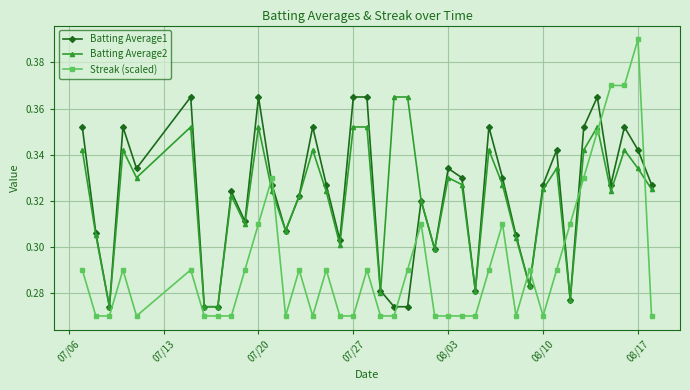

How many Batting Average1 values are between 0 and 1?

40